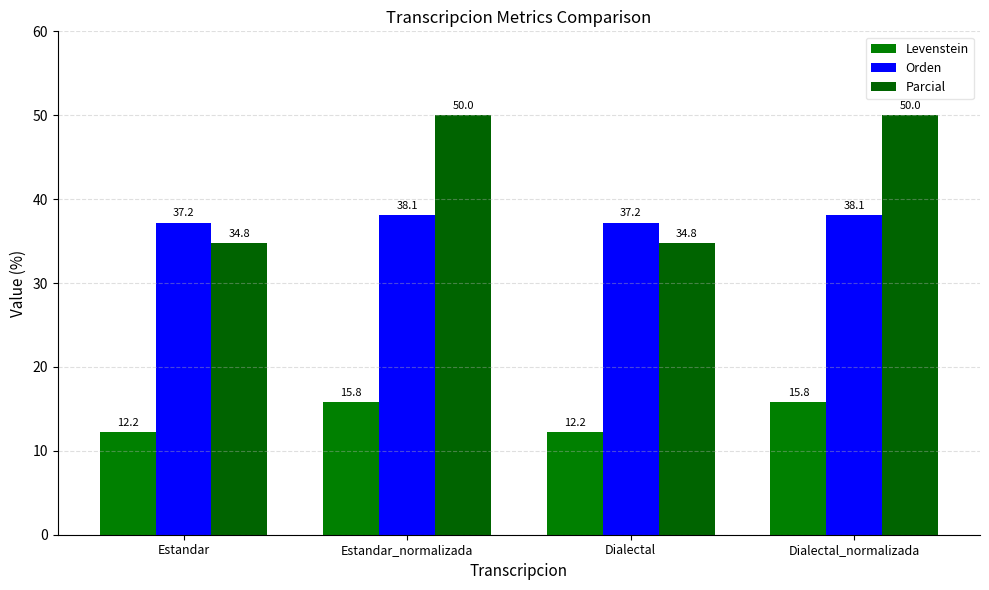

How many bars are there in total?

12